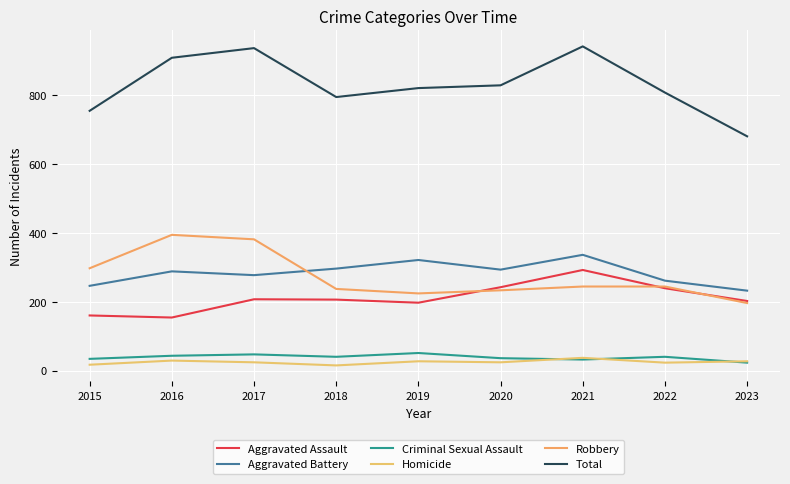

How many lines are shown in the chart?

6